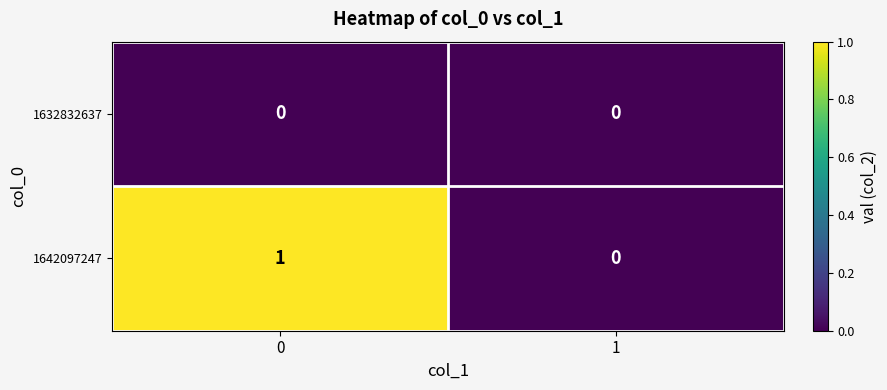

Rank the series by their average value, from highest to lowest.

1642097247, 1632832637